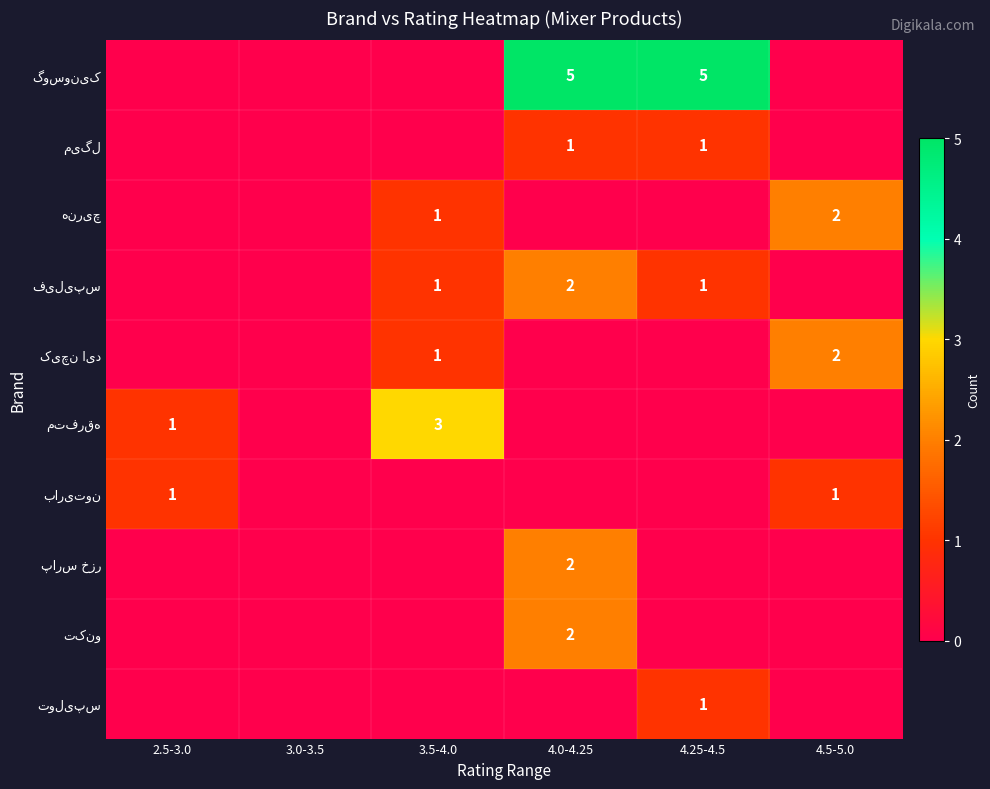

Which series has the largest range (max minus min)?

گوسونیک